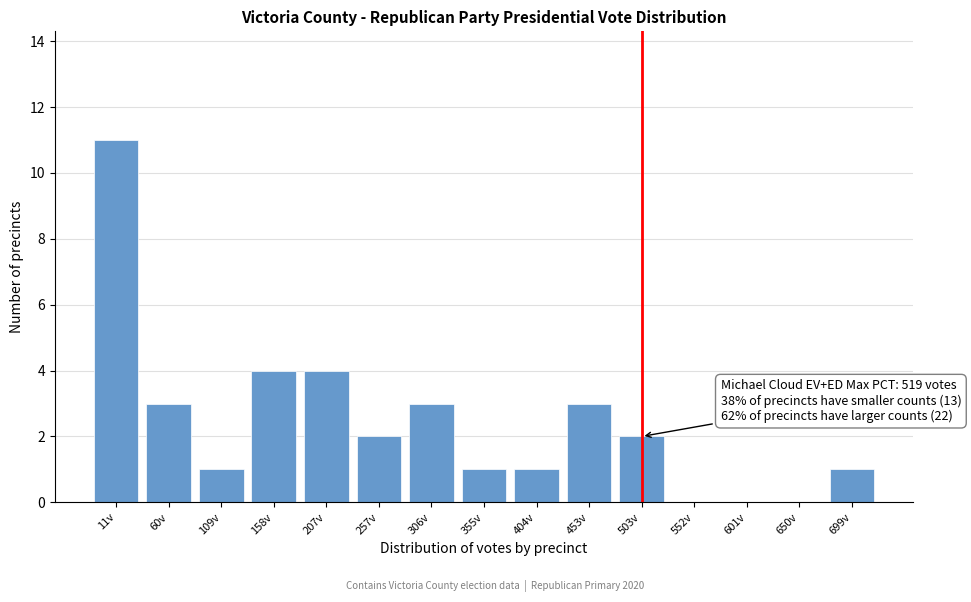

Reading right to left, list all the values displayed in this chart.

699v=1	650v=0	601v=0	552v=0	503v=2	453v=3	404v=1	355v=1	306v=3	257v=2	207v=4	158v=4	109v=1	60v=3	11v=11